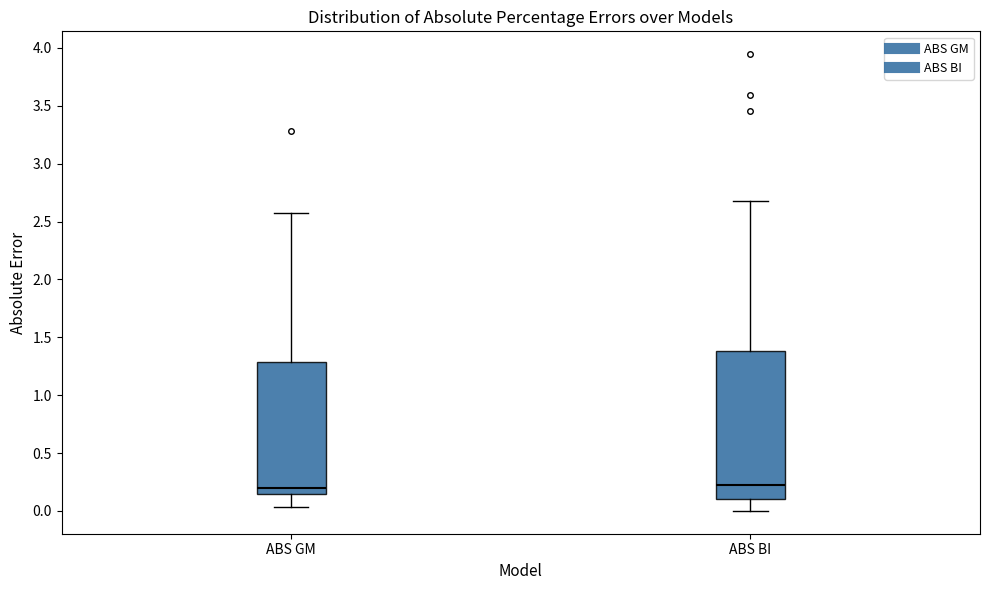

Reading left to right, read every box against the y-axis: the position of its median line, the range the box covers, and the ends of its whiskers. The values are not printed on the chart, so give them approximately, as read against the axis.

ABS GM: median 0.20, box 0.15 to 1.30, whiskers 0.05 to 2.55
ABS BI: median 0.25, box 0.10 to 1.40, whiskers 0.00 to 2.65